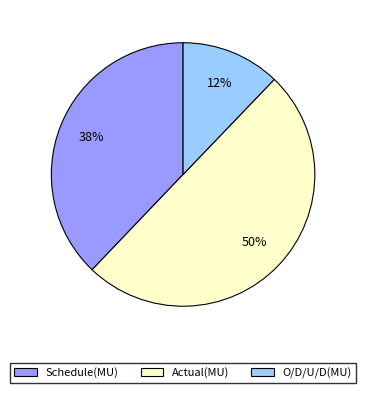

Between Actual(MU) and O/D/U/D(MU), which is larger?

Actual(MU)